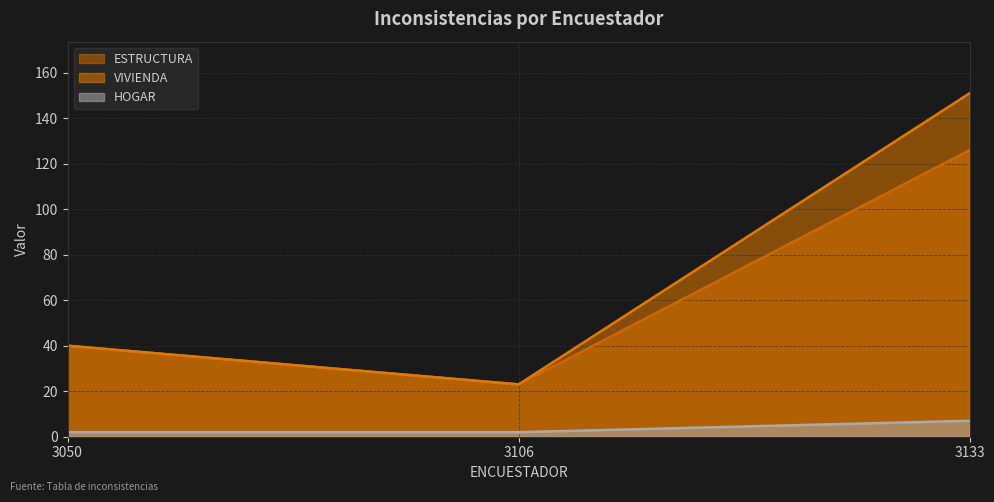

Count the number of data series in this chart.

3